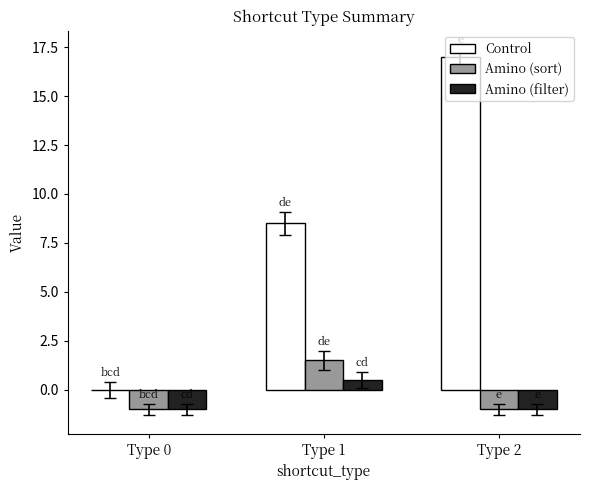

How many groups of bars are there?

3